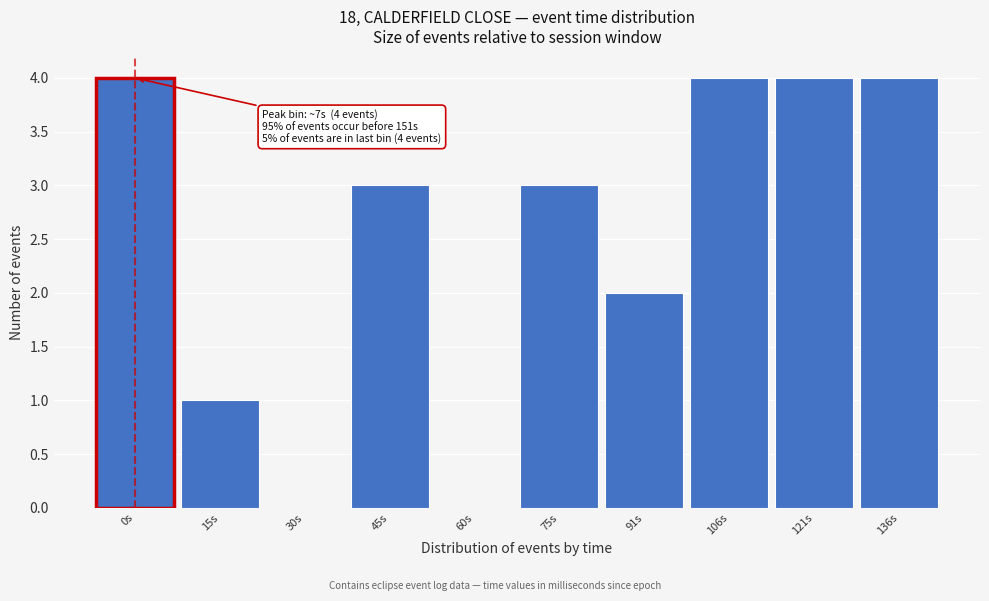

Reading left to right, what are all the values shown in this chart?

0s=4	15s=1	30s=0	45s=3	60s=0	75s=3	91s=2	106s=4	121s=4	136s=4